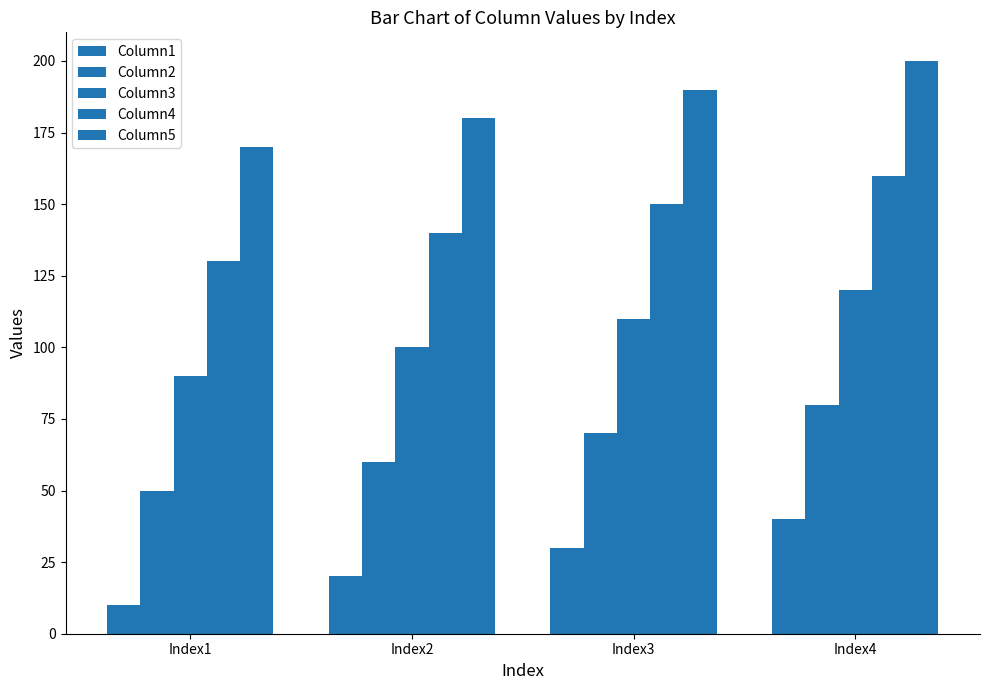

Which series has the widest spread of values?

Column1